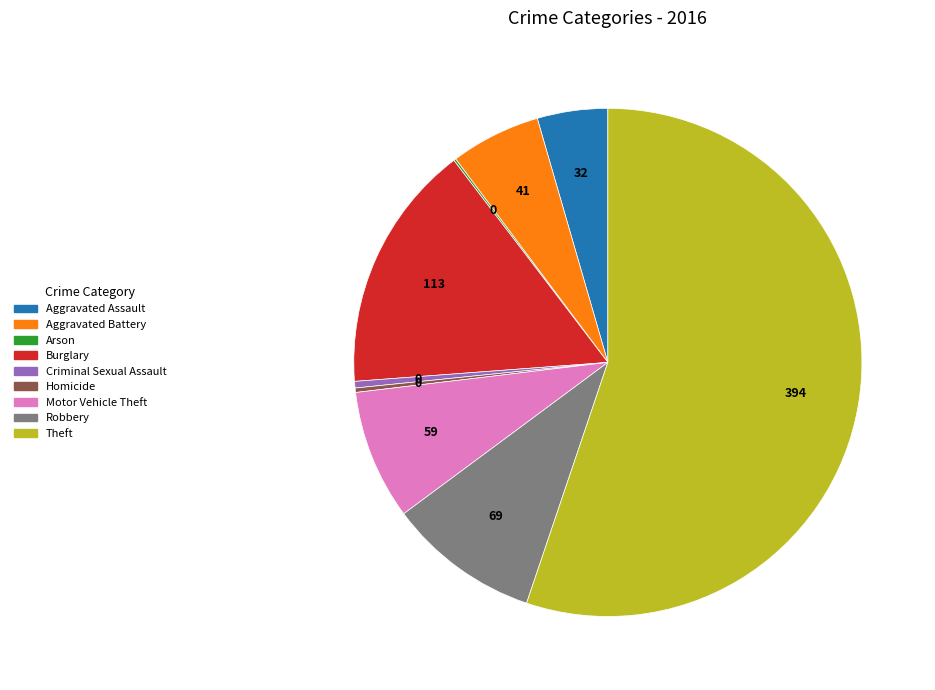

Which has a higher value, Homicide or Aggravated Assault?

Aggravated Assault